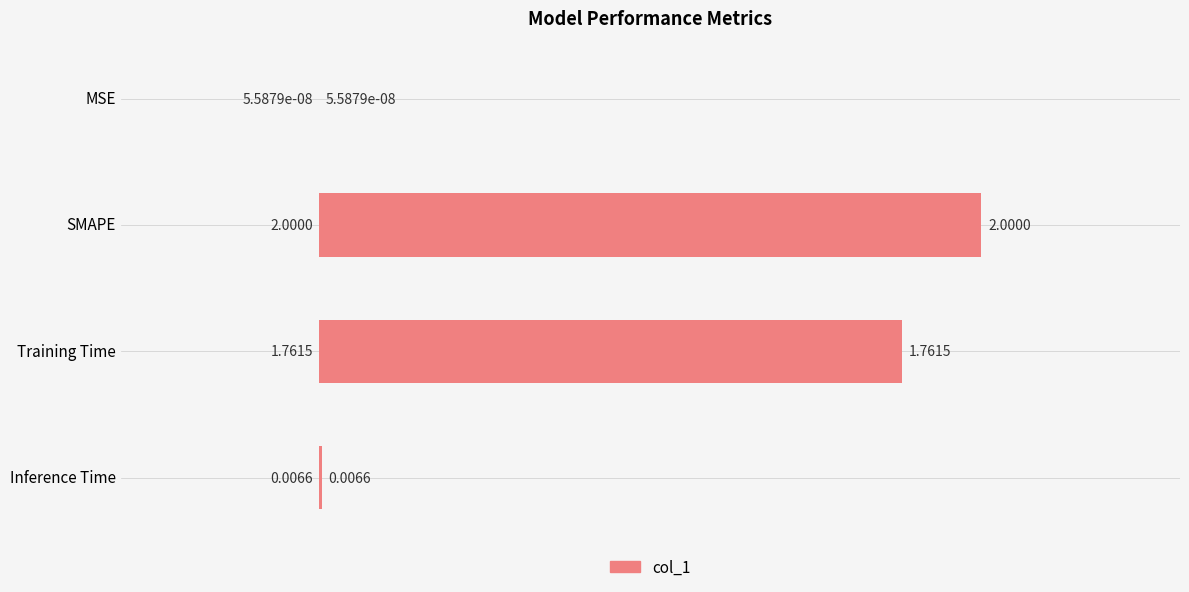

Which label corresponds to the largest value in the chart?

SMAPE